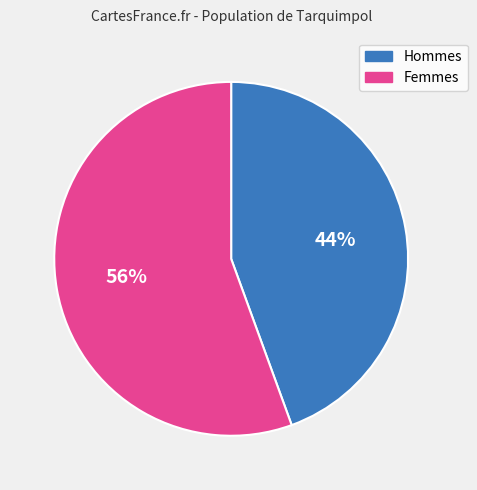

Count the number of slices in the pie.

2